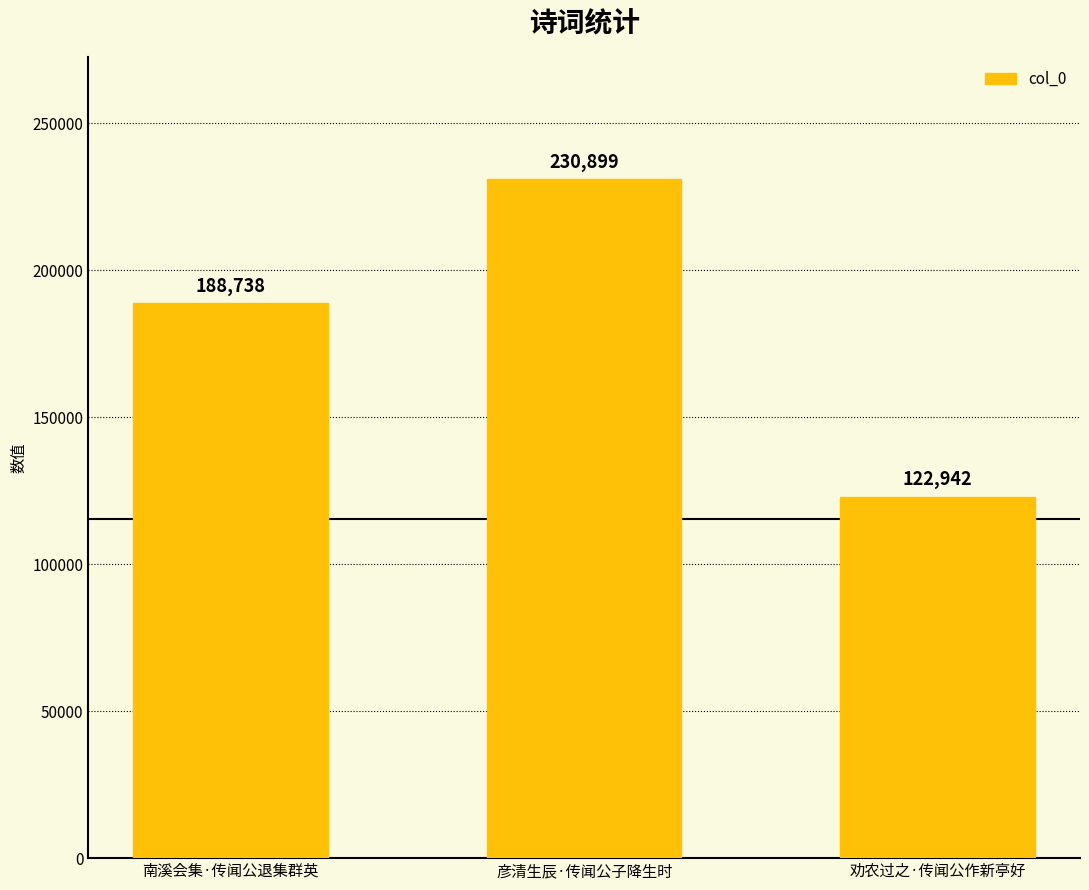

Count the values in the range 122942 to 230899.

3